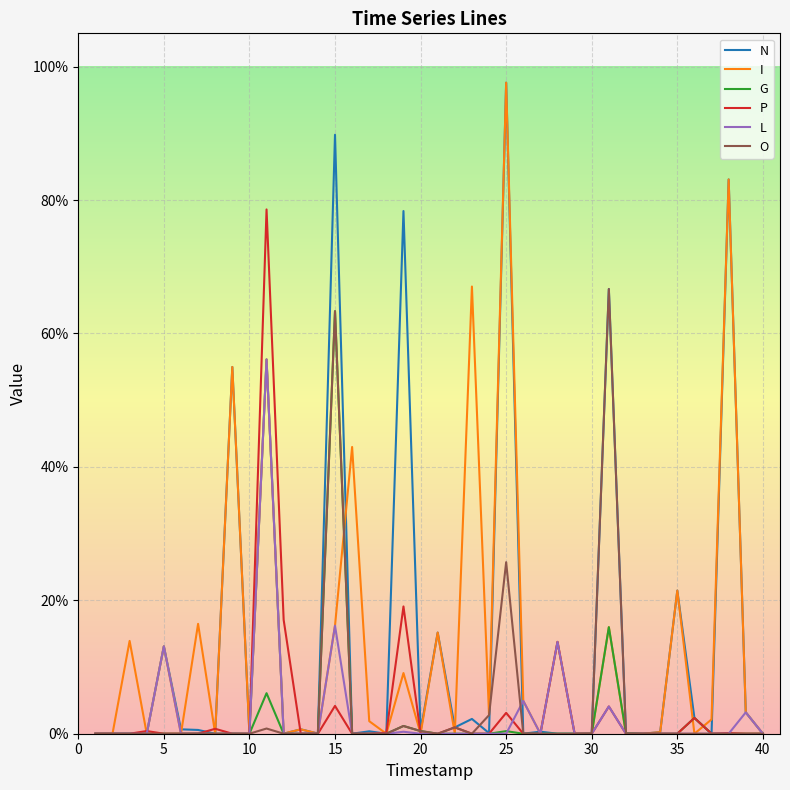

True or false: P and L intersect in this chart.

True